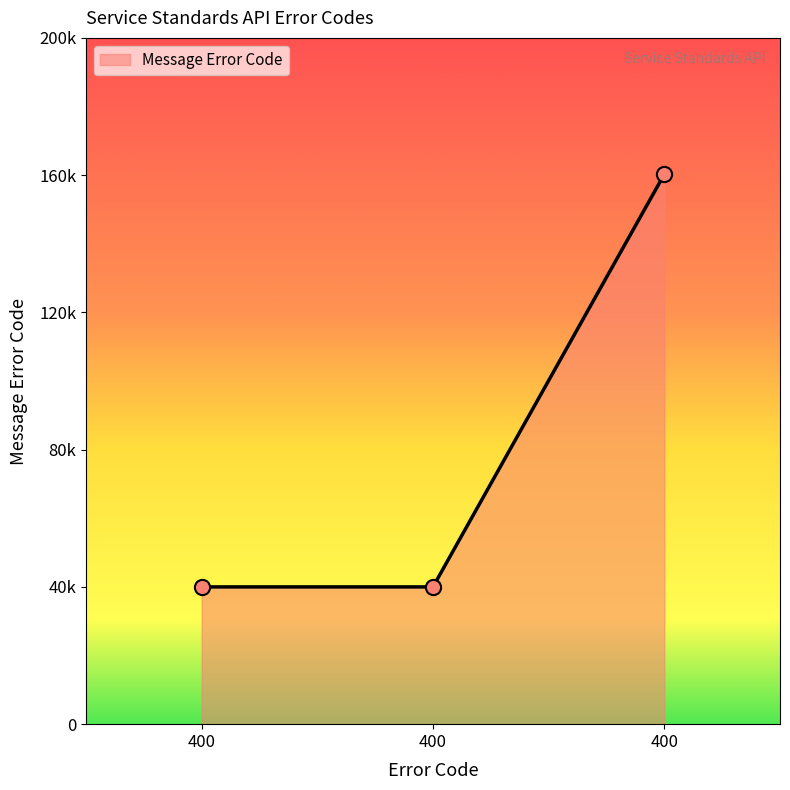

Between 400 and 400, which is larger?

400